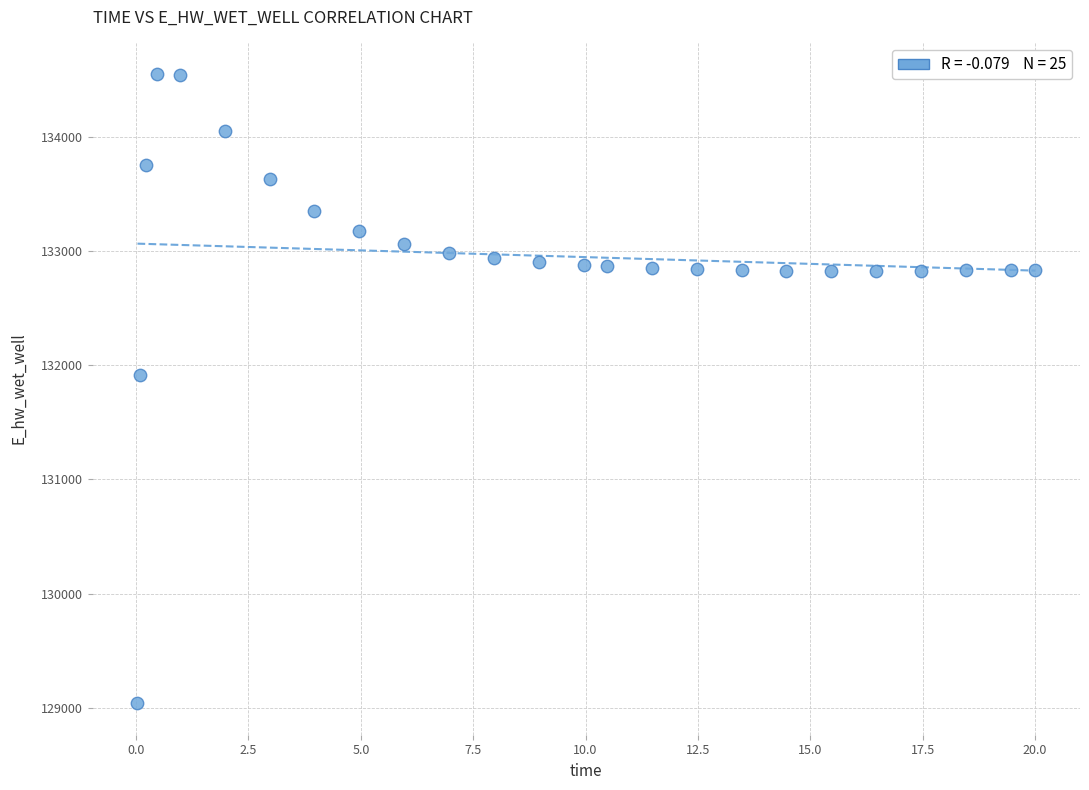

What is the range of X values (max minus min)?

20.0